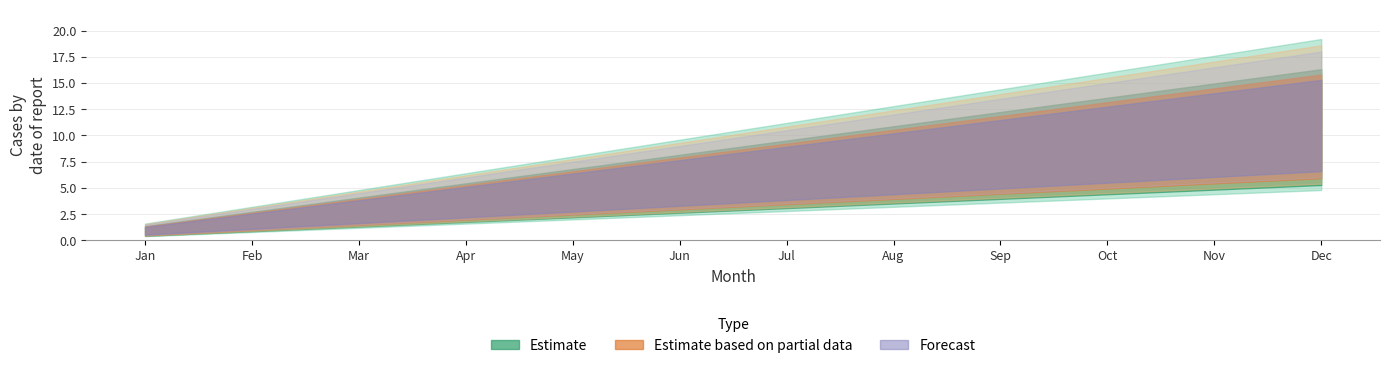

What is the minimum value for Estimate?

1